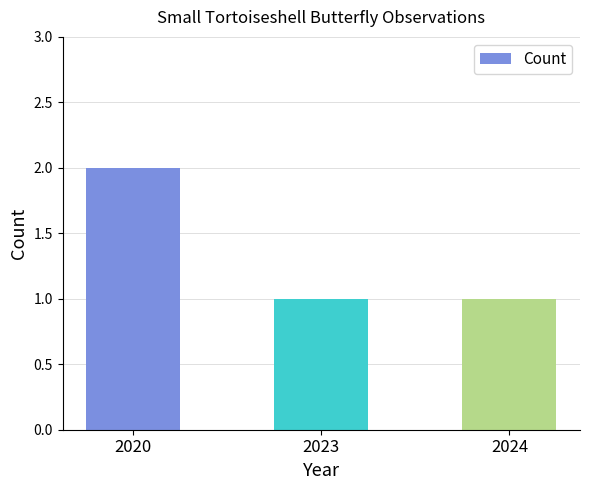

Does the chart contain stacked bars?

No